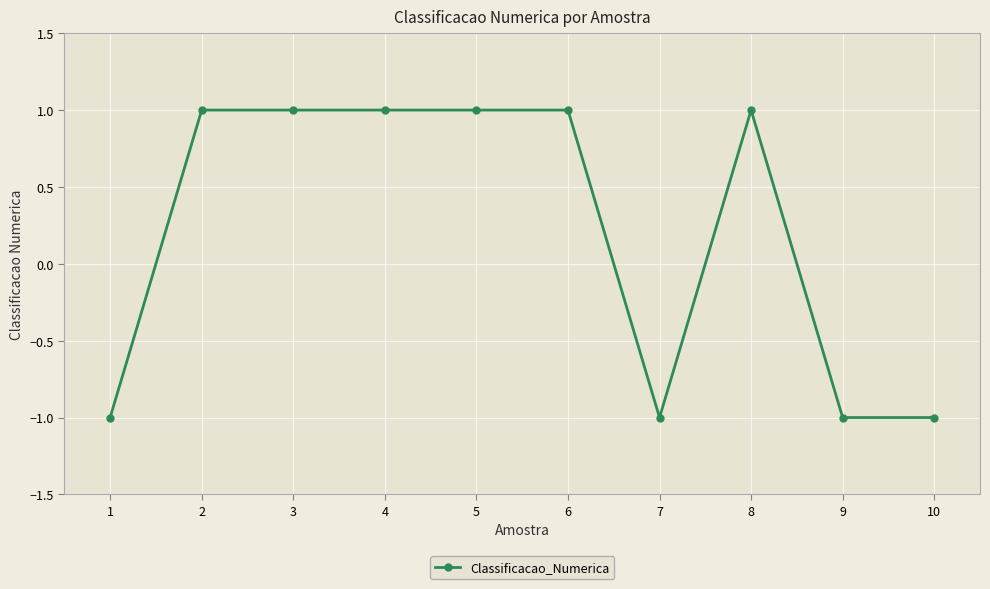

Is it true that the value at 2 is 0?

False